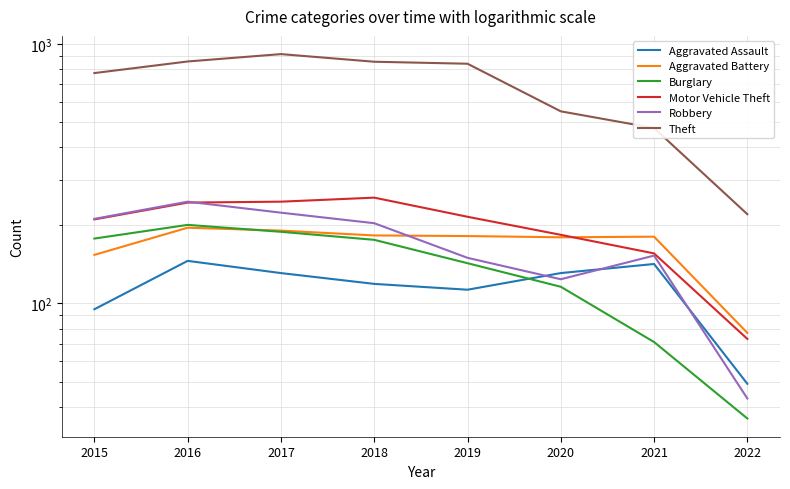

How many interior local valleys does the Aggravated Battery series have?

1